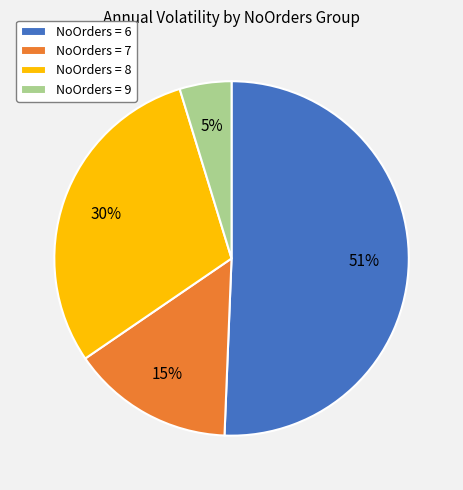

Which category has the biggest portion of the pie?

NoOrders = 6